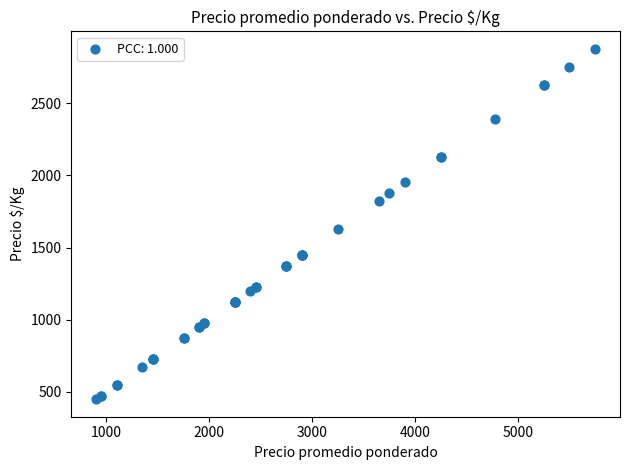

What Y value in the scatter plot is closest to 1662?

1625